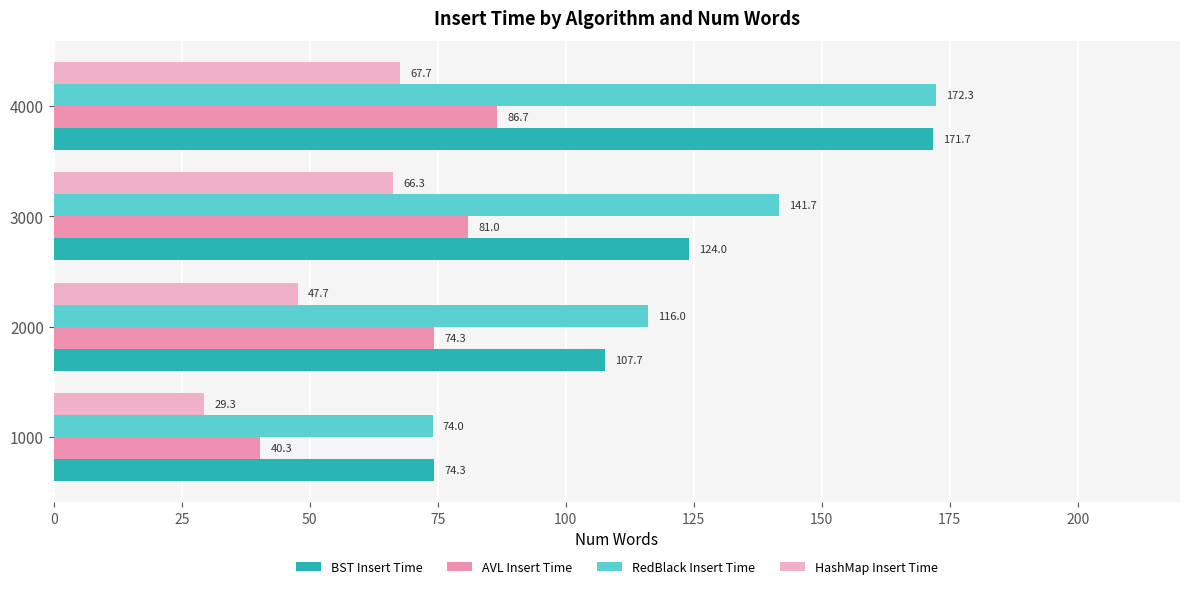

What is the total value across all series at 2000?

345.7